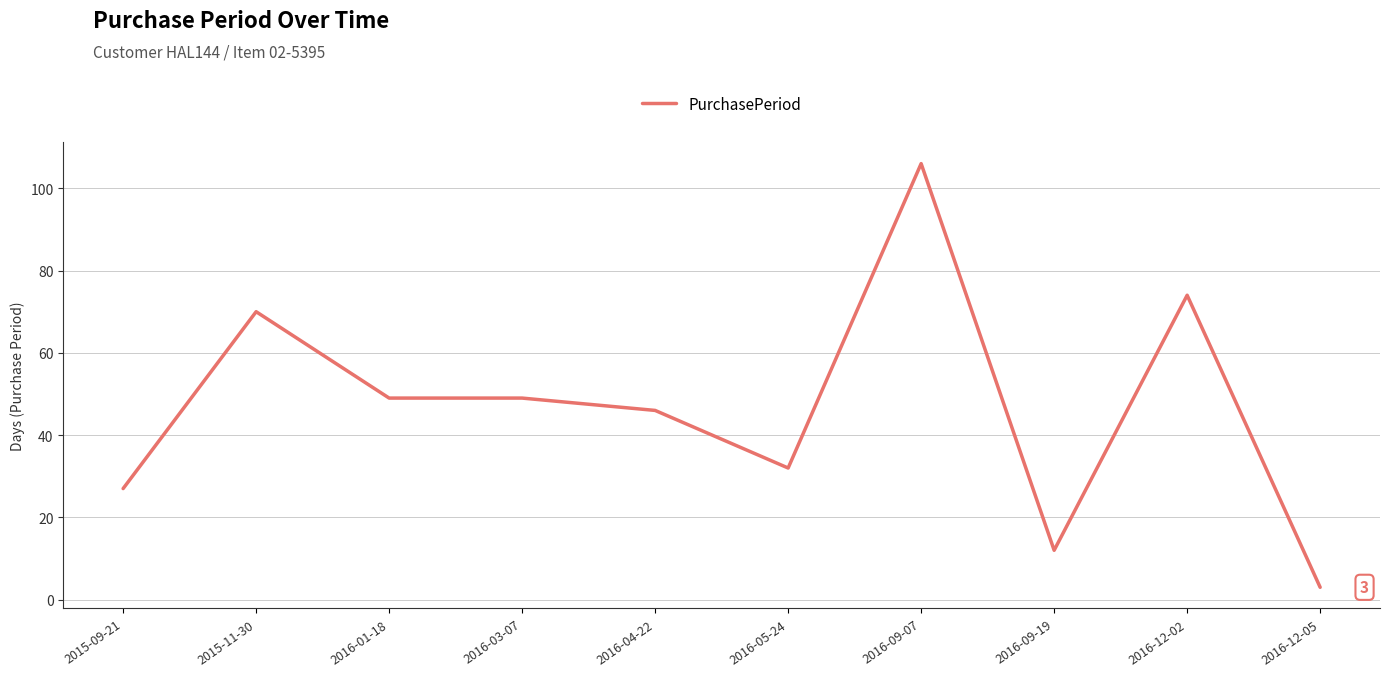

The value at 2016-12-02 is 111. True or false?

False